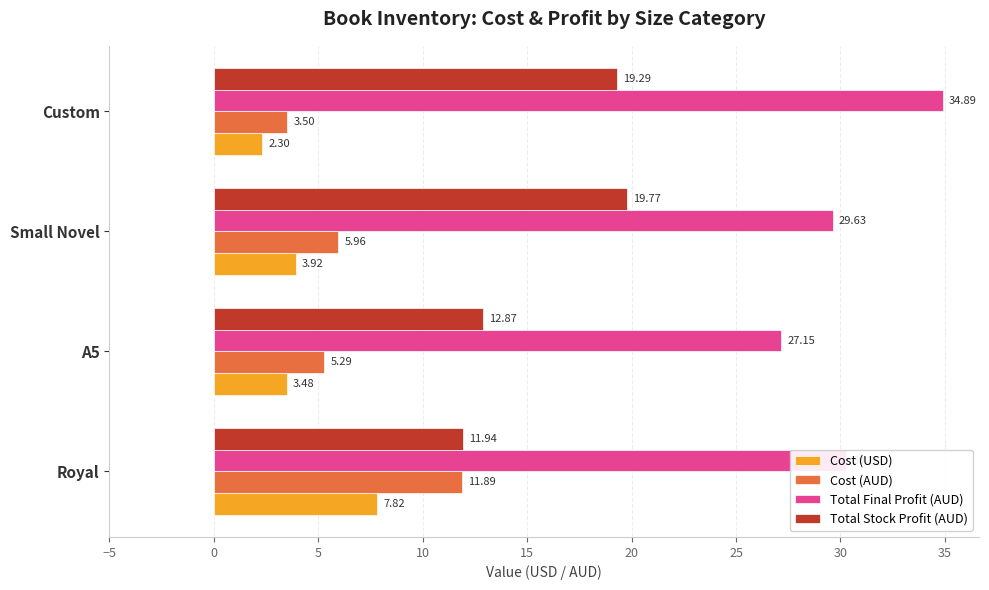

What is the maximum value shown in the chart?

34.9